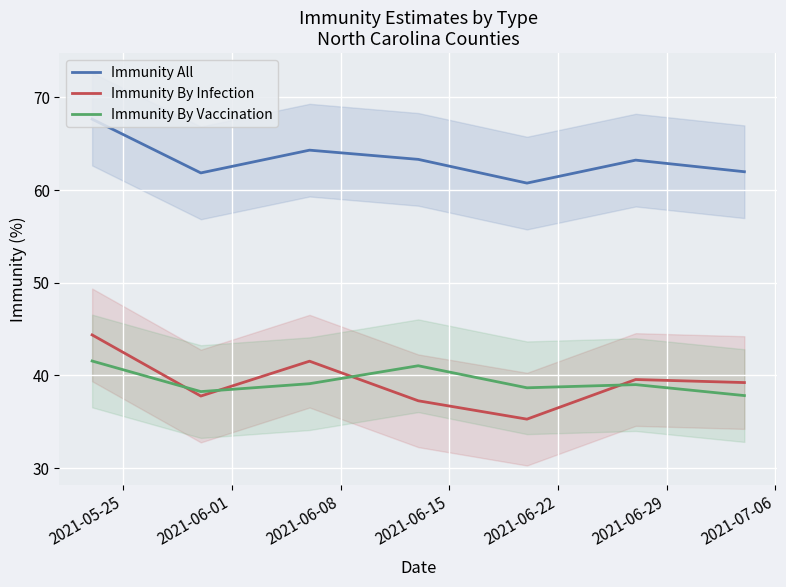

True or false: Immunity By Infection and Immunity All intersect in this chart.

False